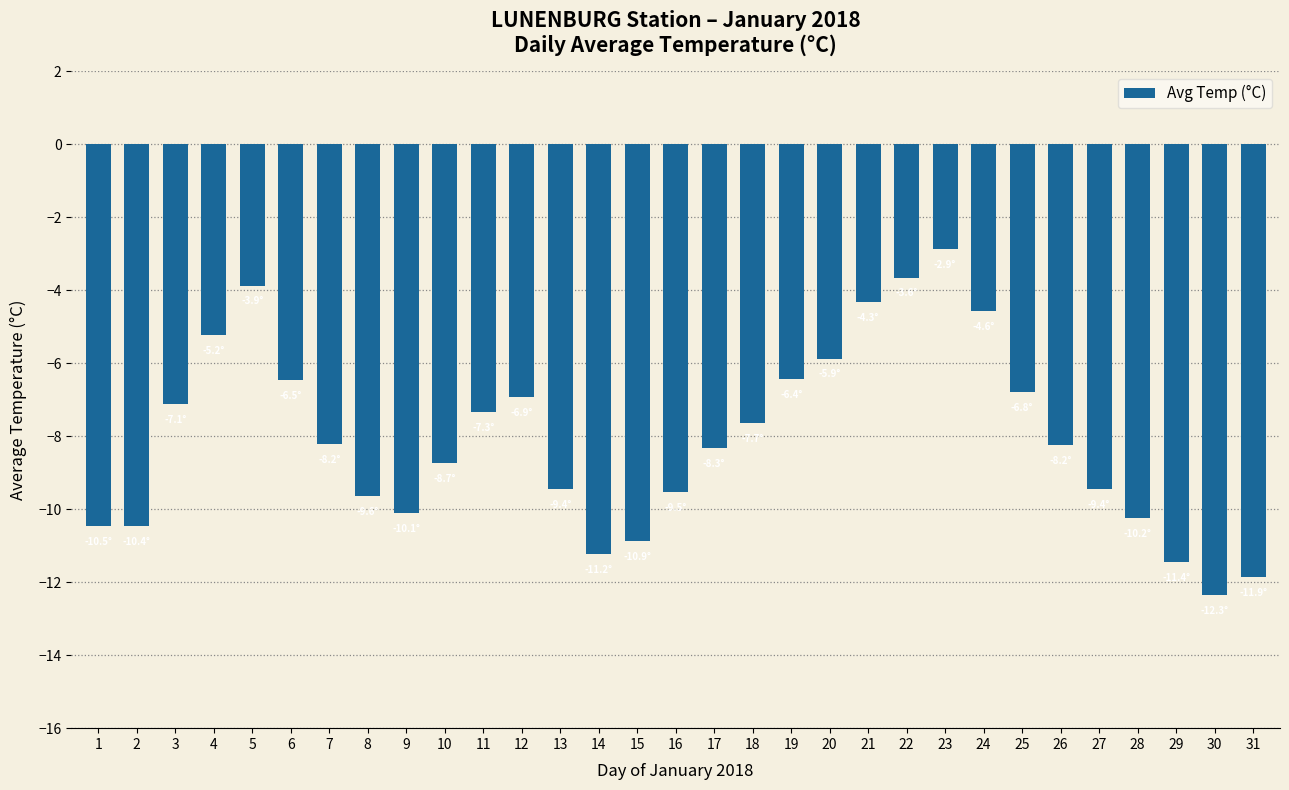

What is the value of the 1st bar from the left?

-10.5